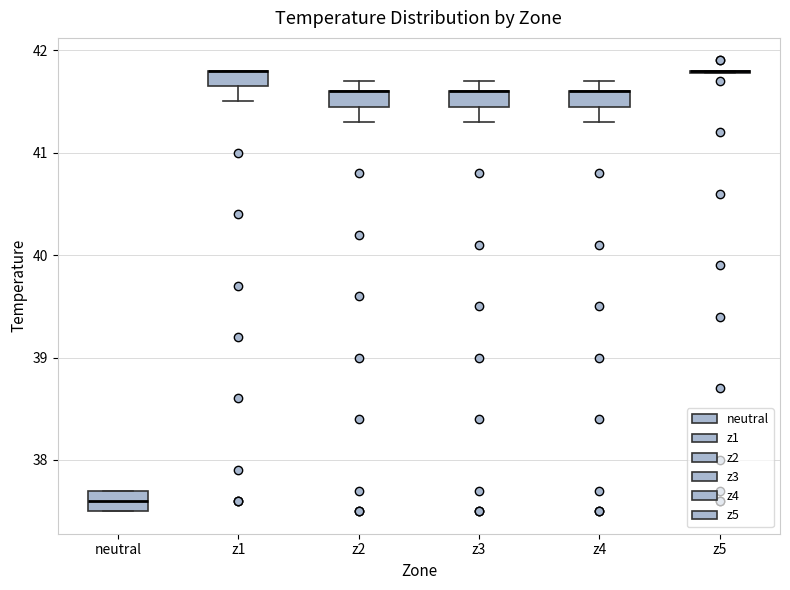

Where is the upper edge of the box for neutral on the y-axis? The values are not printed on the chart, so give them approximately, as read against the axis.

37.7